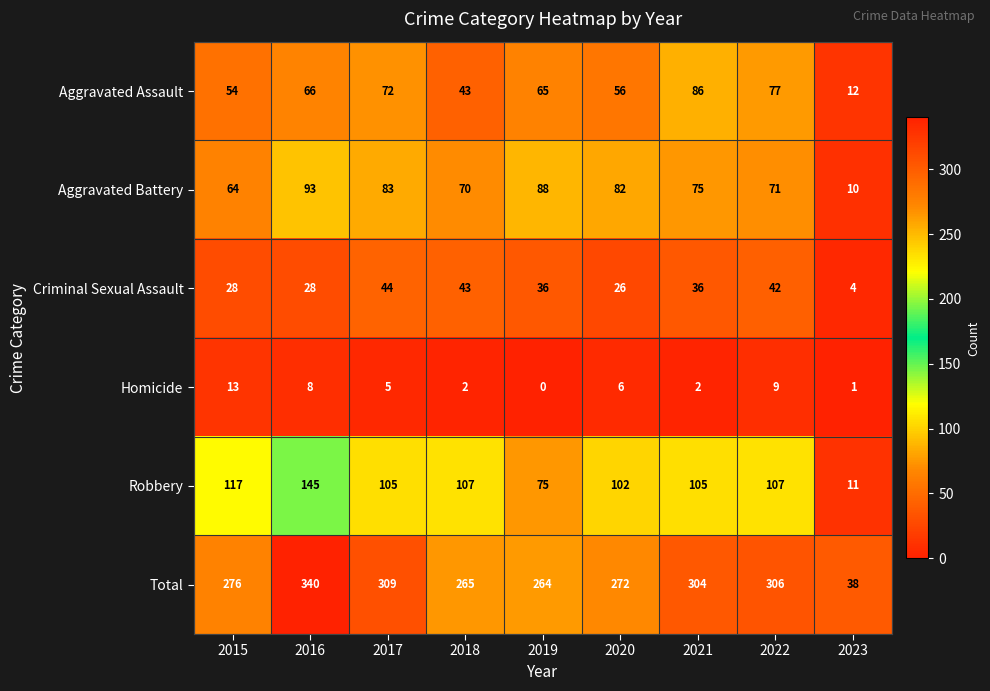

Which label corresponds to the smallest value in the chart?

2019